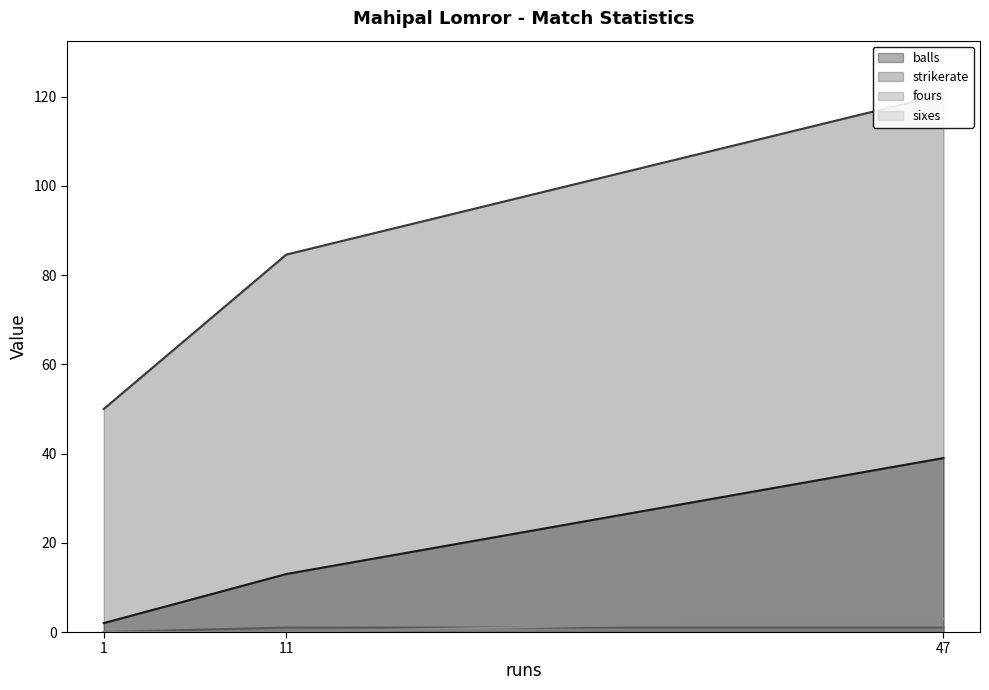

Which category has the highest value in the sixes series?

47